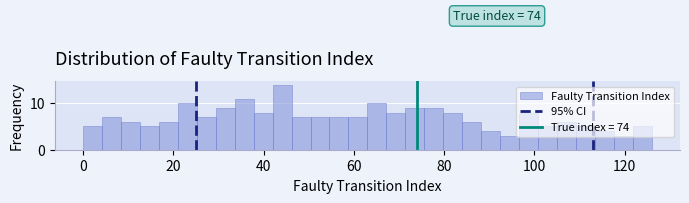

Read against the x-axis, roughly where is the centre of the tallest bar?

44